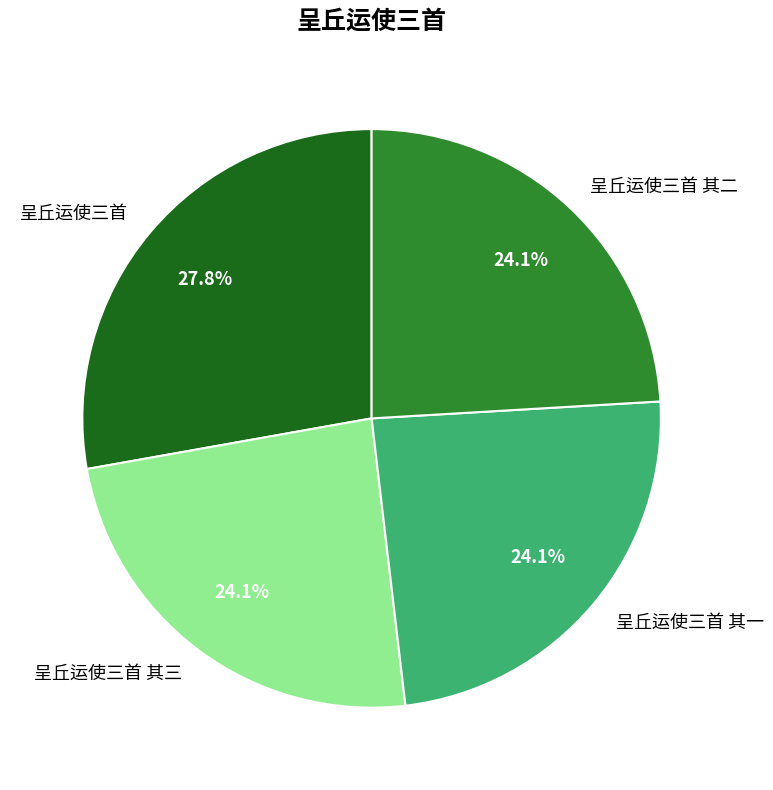

How many segments does this pie chart have?

4